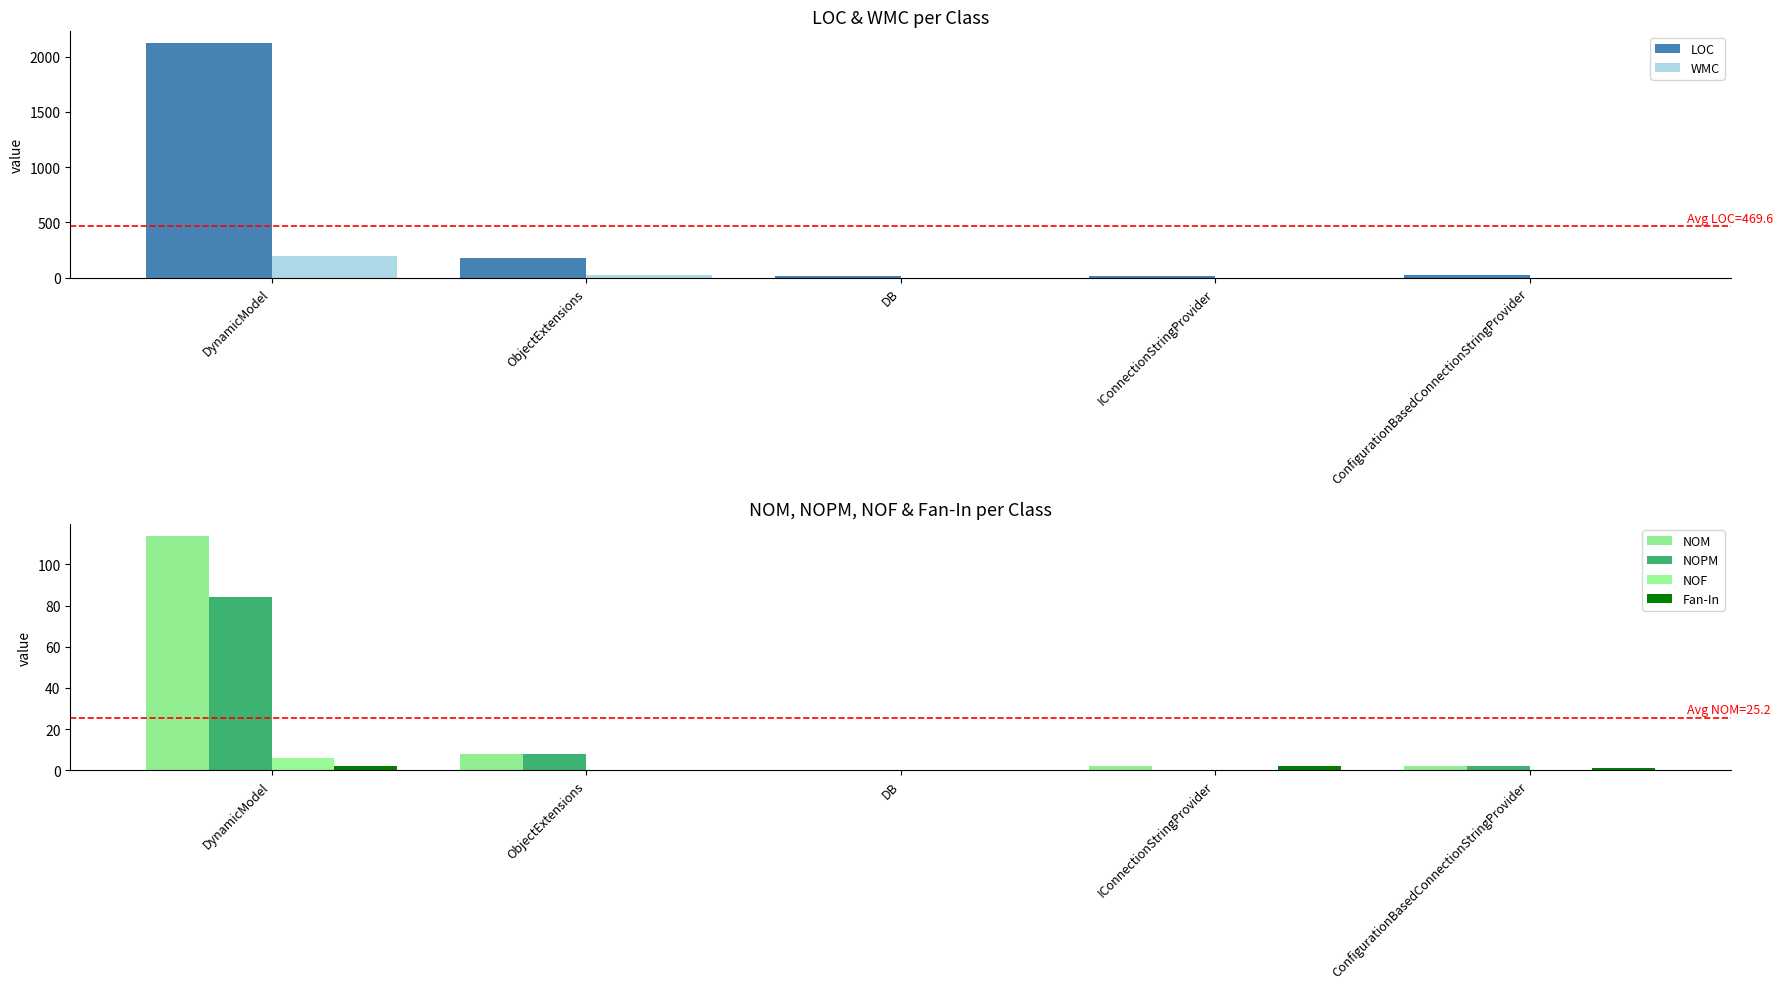

Rank the series by their maximum value, from lowest to highest.

Fan-In, NOF, NOPM, NOM, WMC, LOC